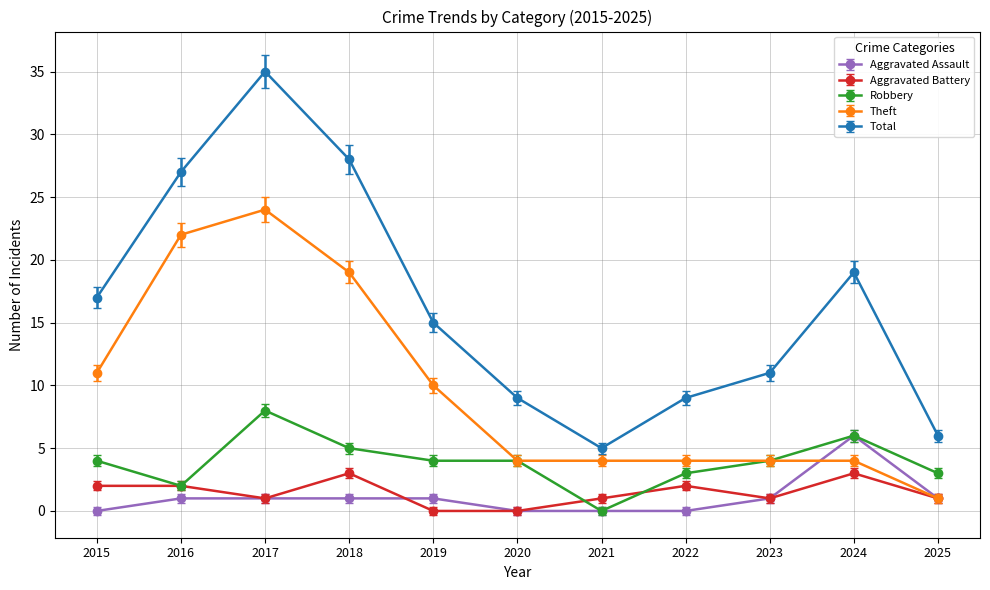

What is the maximum value for Theft?

24